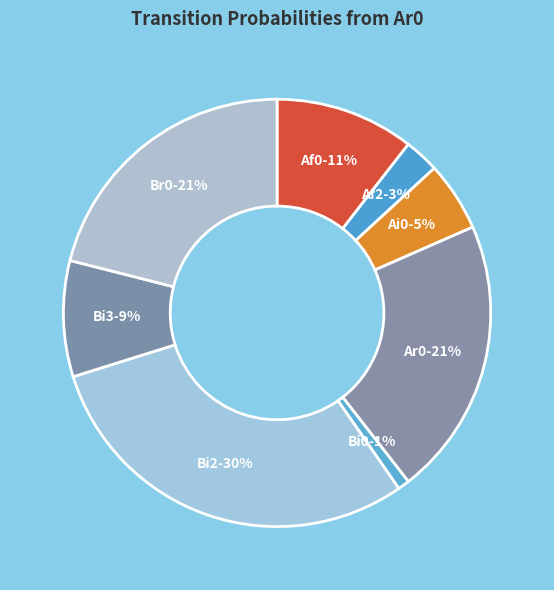

How many slices are in this pie chart?

8